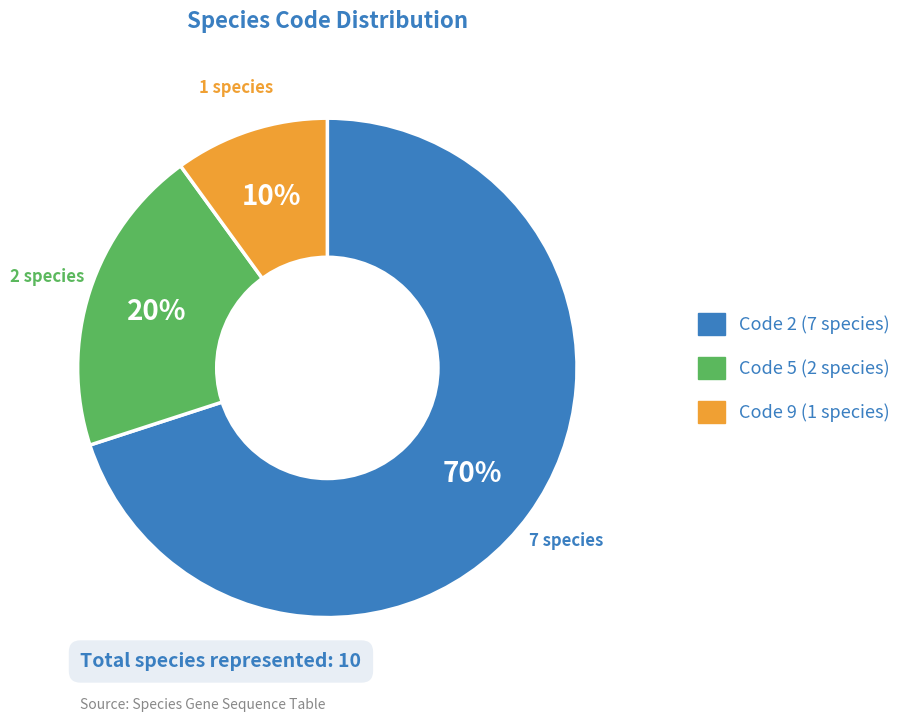

How many segments does this pie chart have?

3